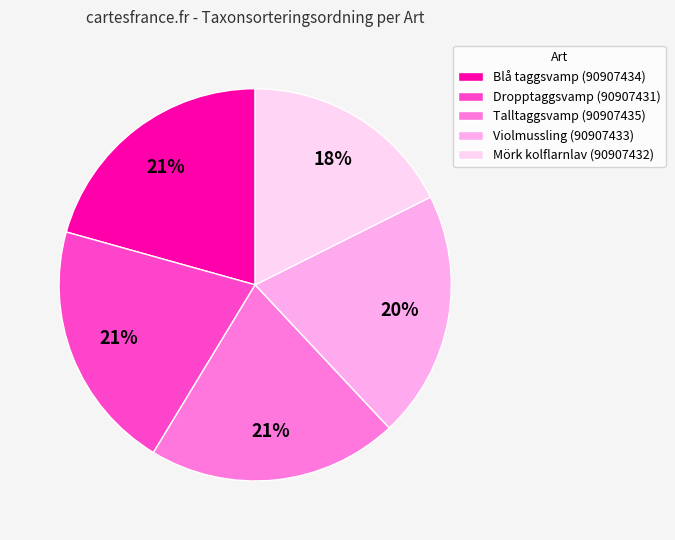

What is the ratio of the value at Blå taggsvamp (90907434) to the value at Talltaggsvamp (90907435)?

1.0